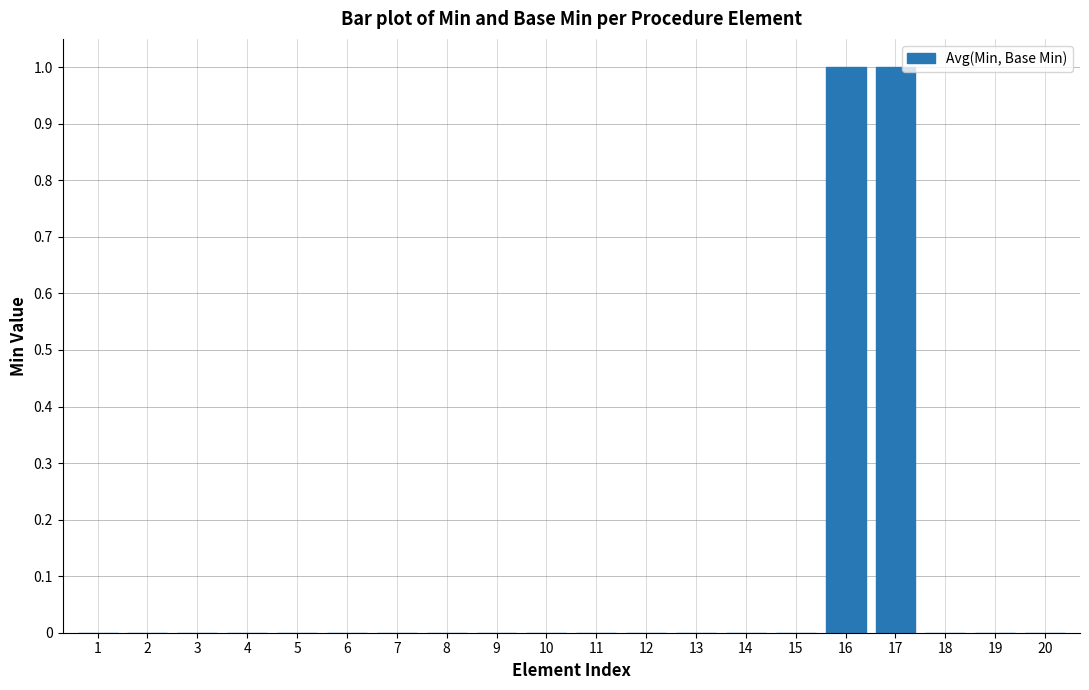

The value at 7 is 1. True or false?

False